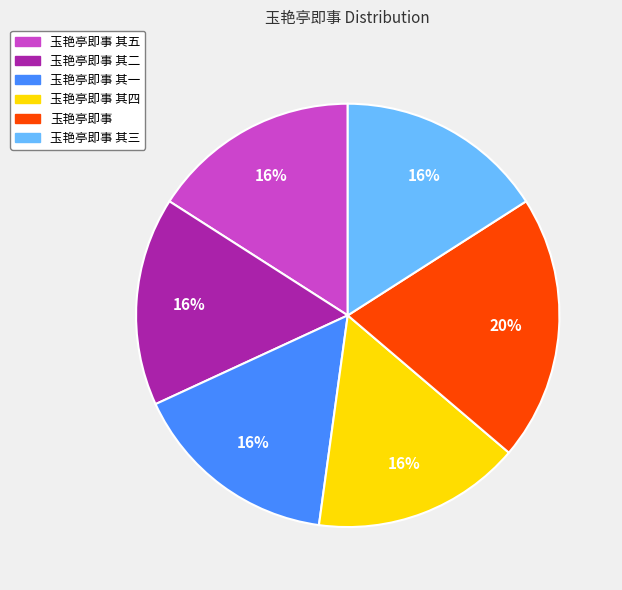

To the nearest percent, what is the difference between the largest and smallest slice percentages?

4%